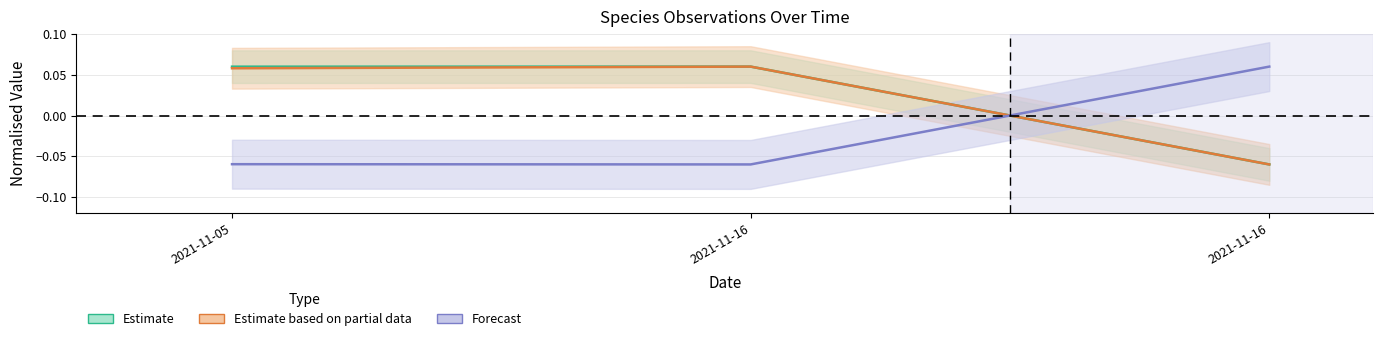

What is the difference between the maximum and minimum values in the Estimate based on partial data series?

0.1